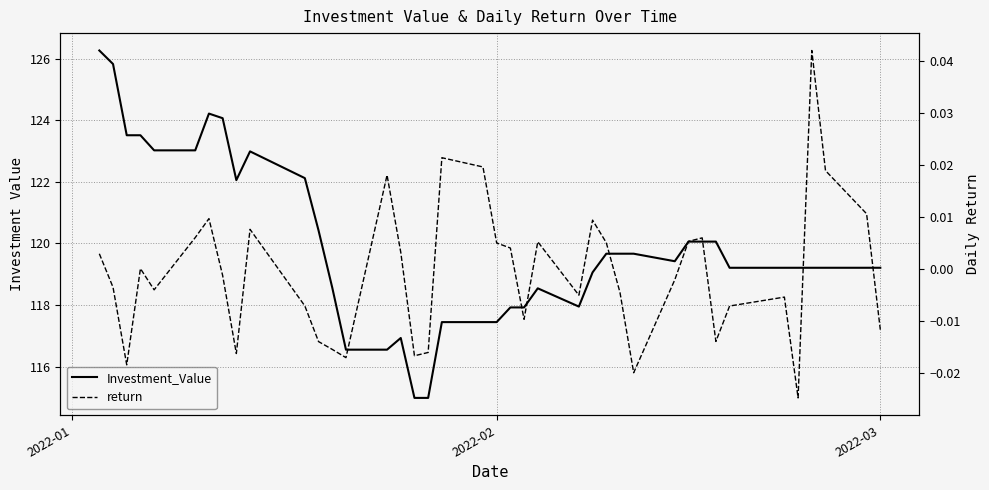

What is the sum of all Investment_Value values?

4796.4